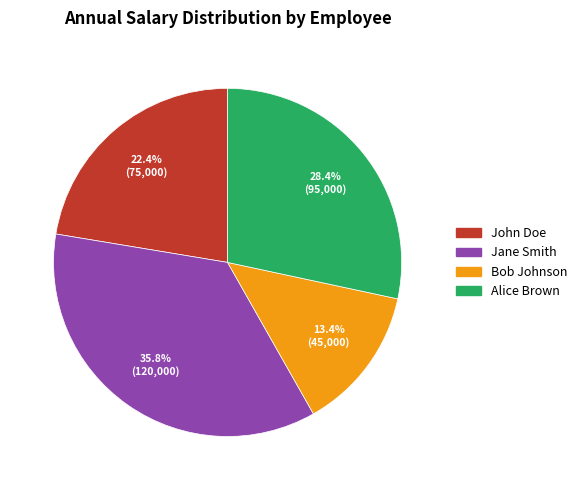

How many segments does this pie chart have?

4